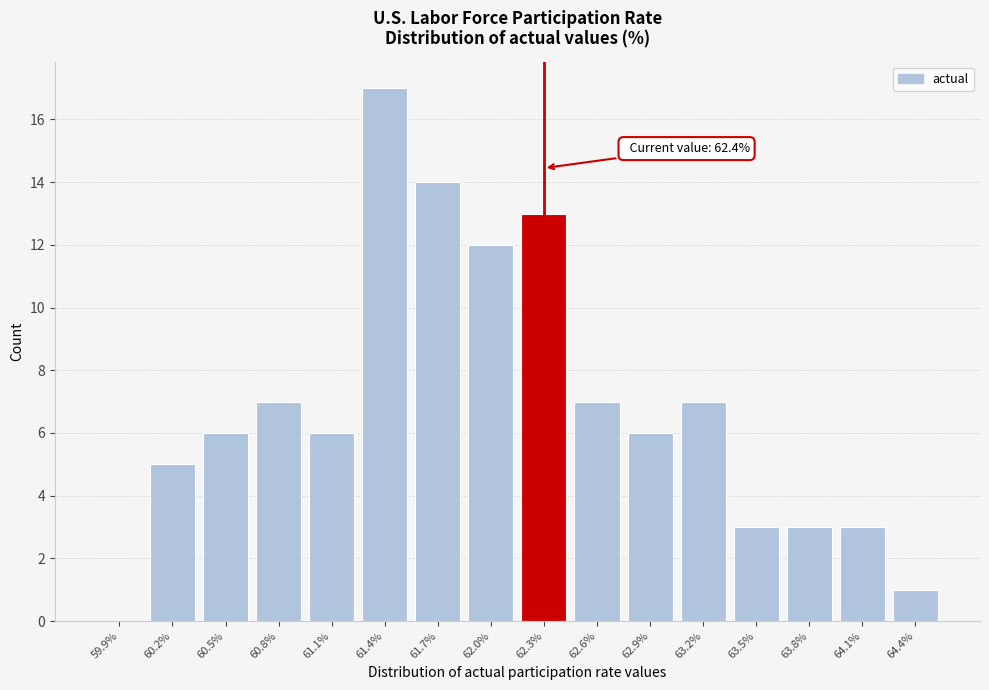

Reading left to right, transcribe all the data shown in this chart.

59.9%=0	60.2%=5	60.5%=6	60.8%=7	61.1%=6	61.4%=17	61.7%=14	62.0%=12	62.3%=13	62.6%=7	62.9%=6	63.2%=7	63.5%=3	63.8%=3	64.1%=3	64.4%=1